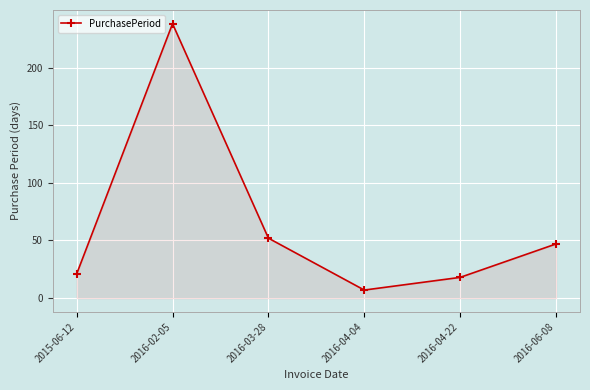

What is the change in value from 2015-06-12 to 2016-04-22?

-3